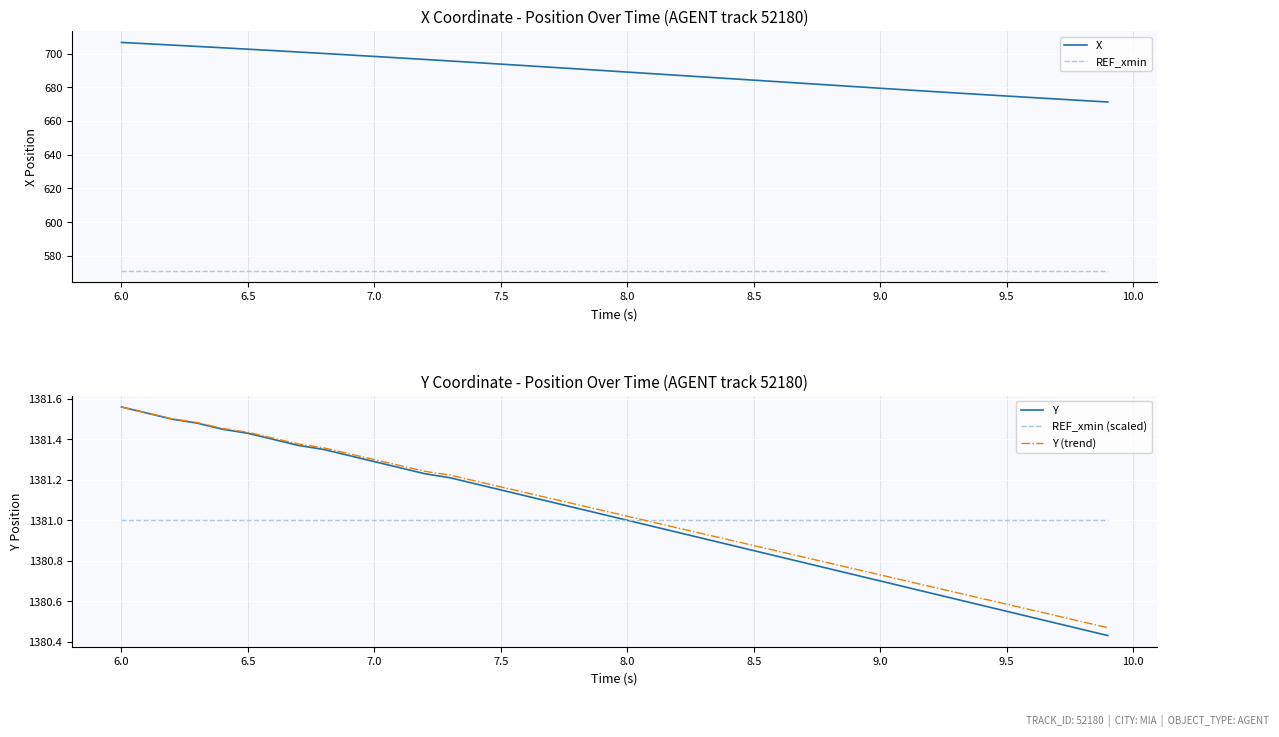

What are all the series names shown in the legend?

X, REF_xmin, Y, REF_xmin (scaled), Y (trend)